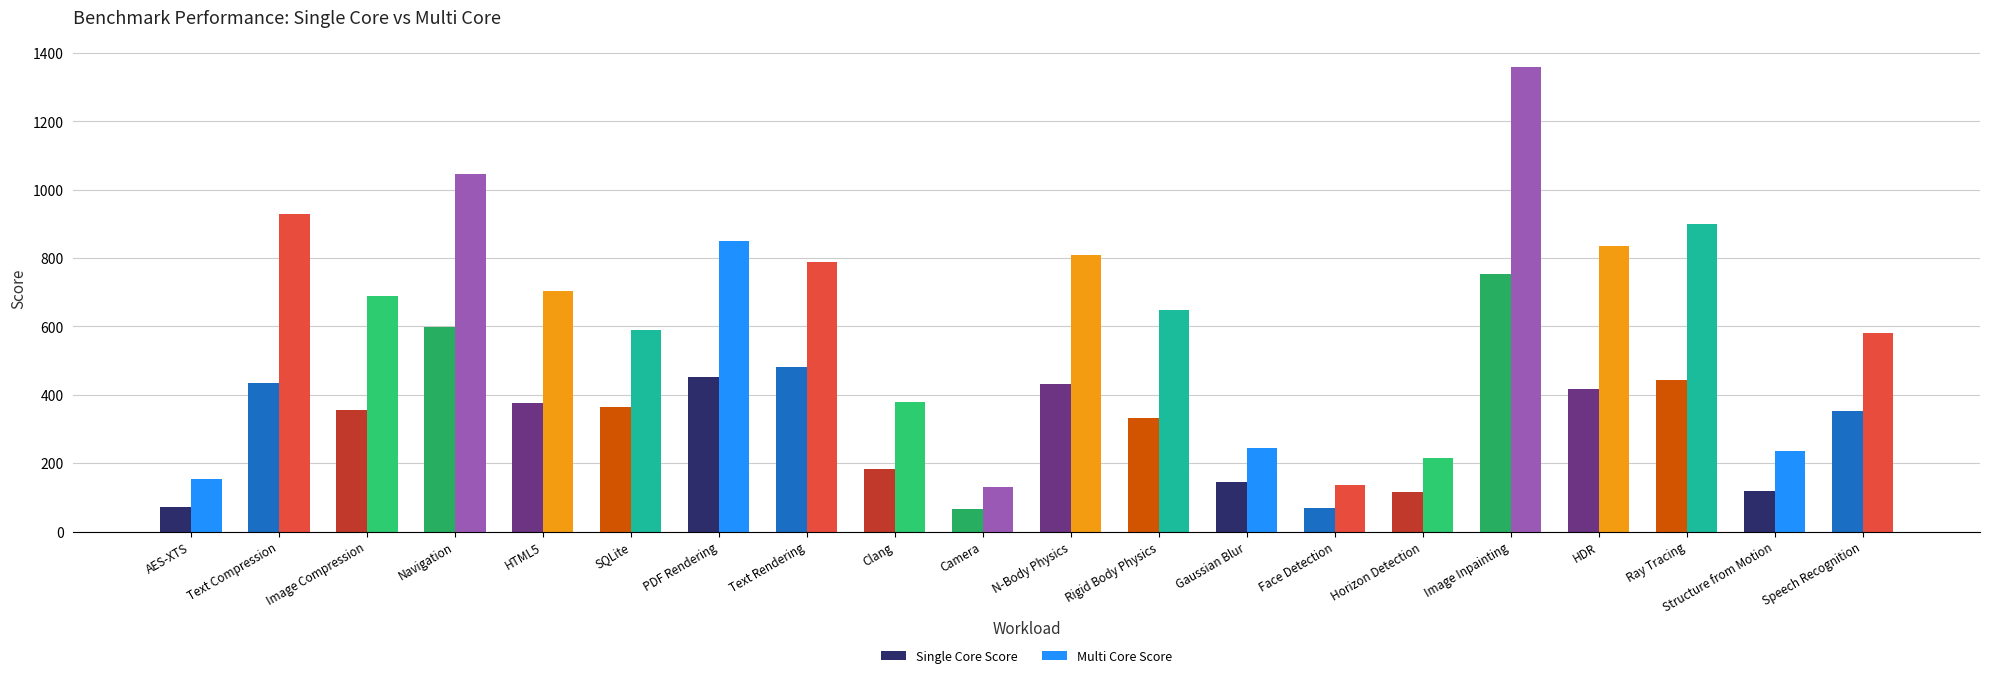

Is the value of Multi Core Score at Rigid Body Physics greater than the value of Single Core Score at Structure from Motion?

Yes